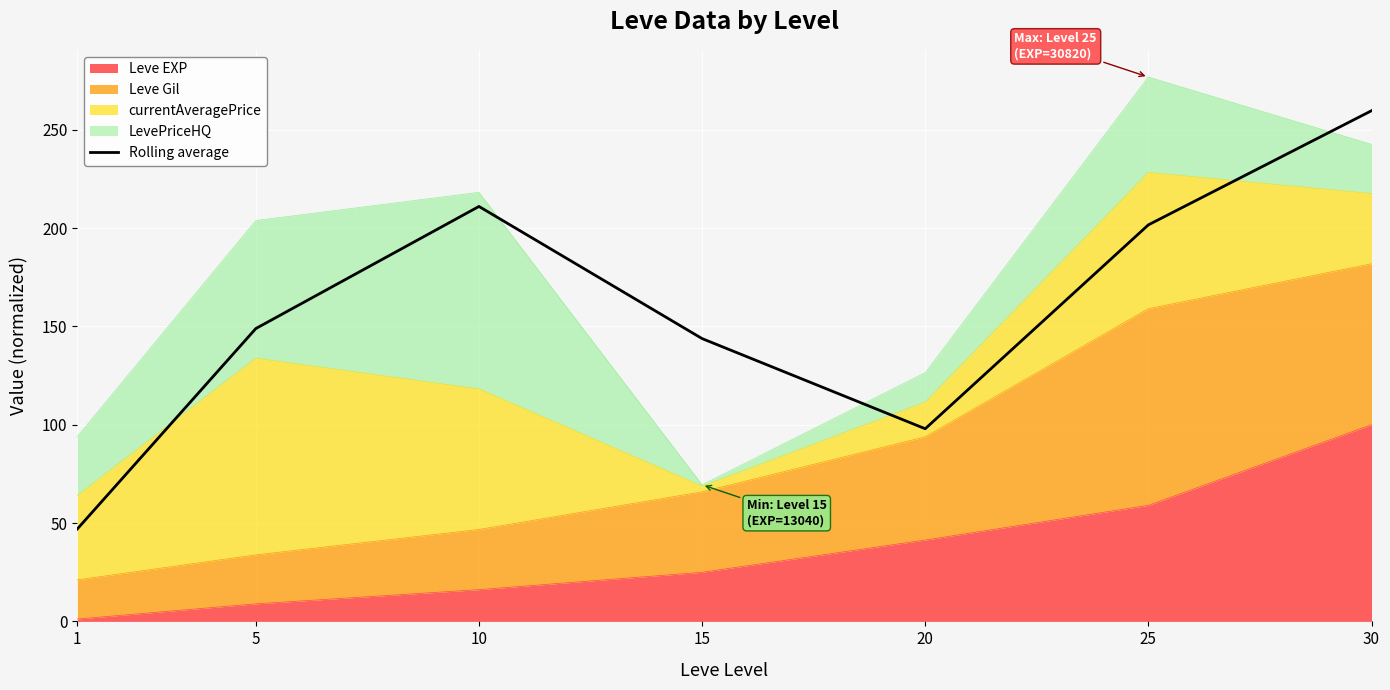

Reading left to right, what are all the values shown in this chart?

1=47.0	5=148.9	10=211.0	15=143.8	20=98.0	25=201.6	30=259.7